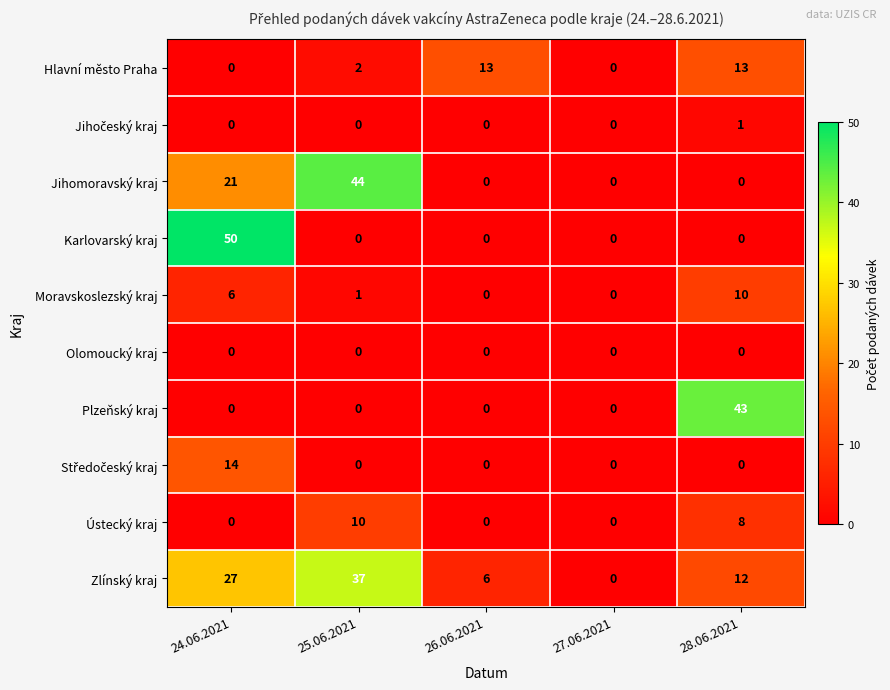

Which series has the largest range (max minus min)?

Karlovarský kraj